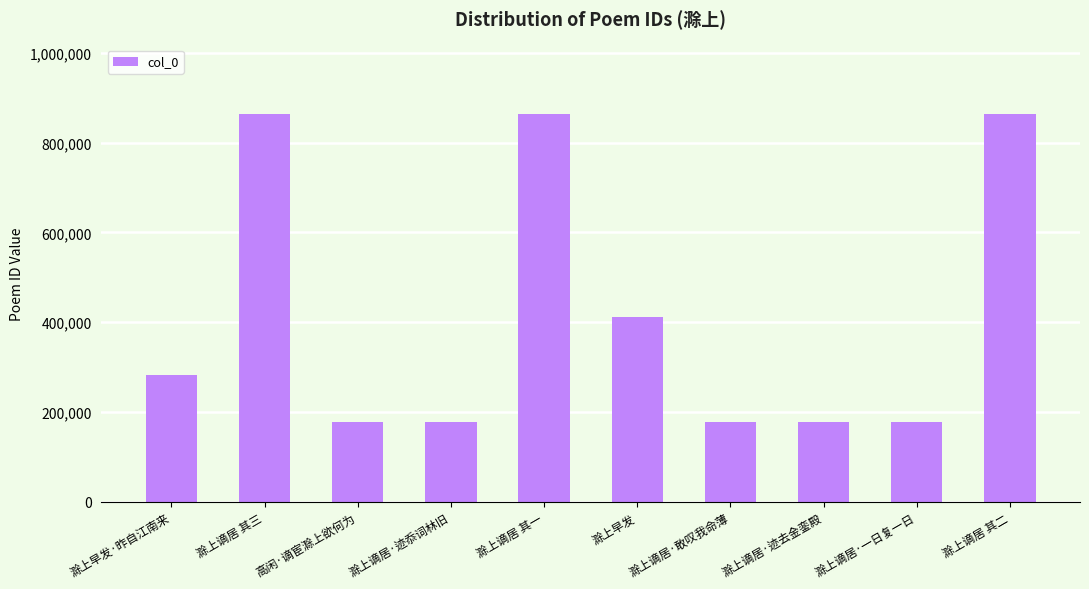

Is it true that the value at 滁上早发 is 412166?

True